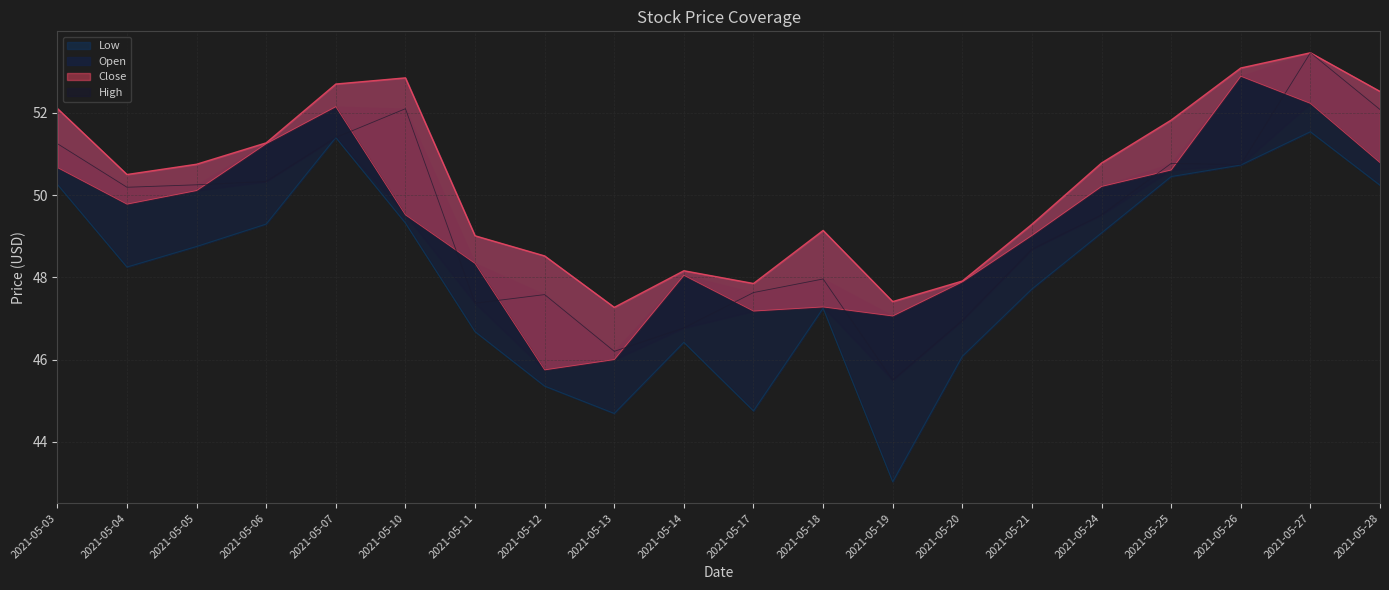

Which series has the widest spread of values?

Low